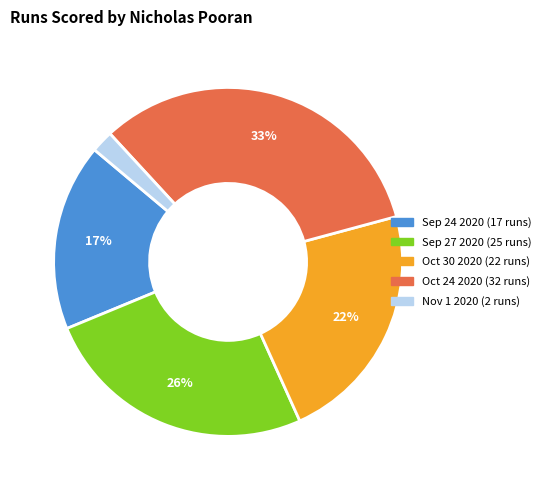

Is it true that Sep 27 2020 is 39% of the pie?

False